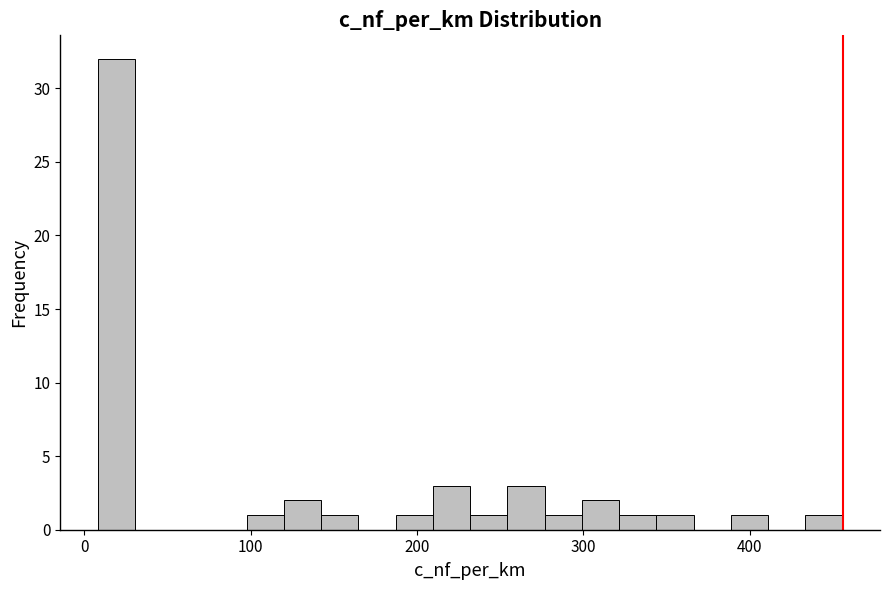

Around what value on the x-axis is the tallest bar? Give the approximate position of its centre, as read against the axis.

20